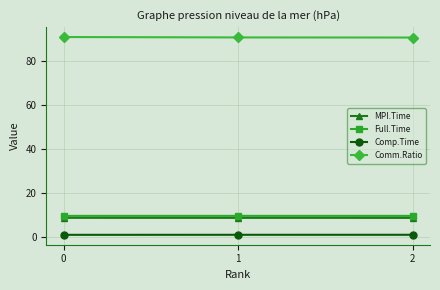

List the series in order of their peak value, lowest first.

Comp.Time, MPI.Time, Full.Time, Comm.Ratio